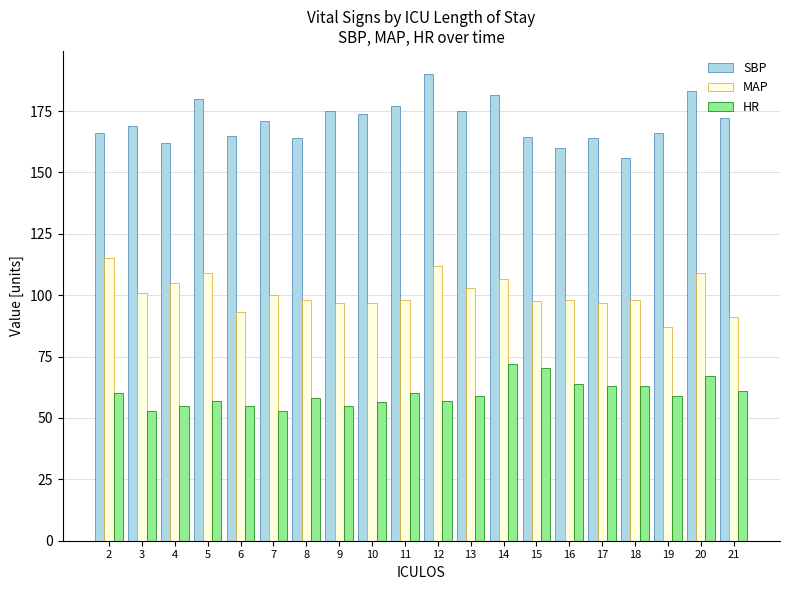

The MAP series shows 87.0 at 19. True or false?

True